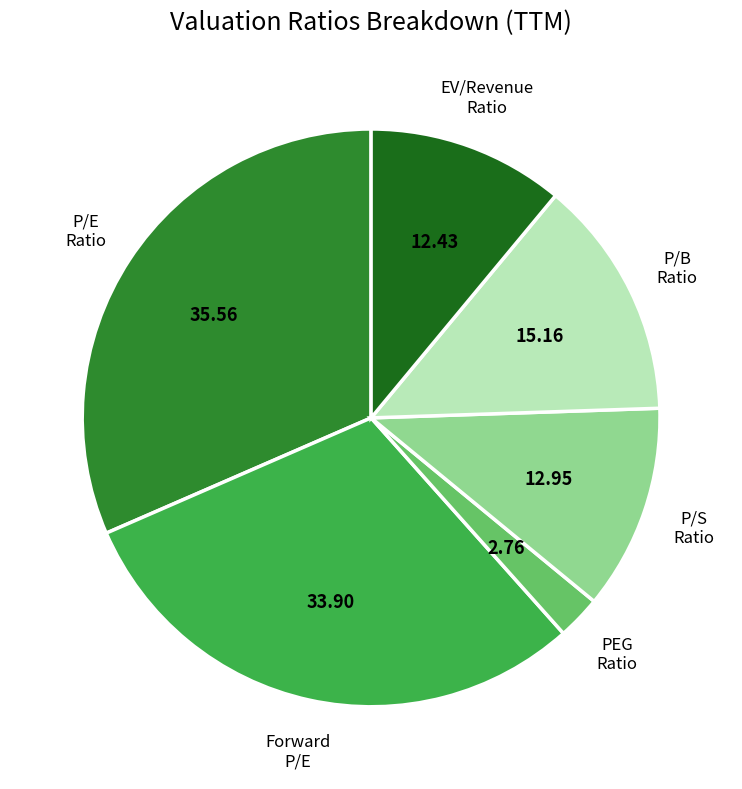

How many segments does this pie chart have?

6